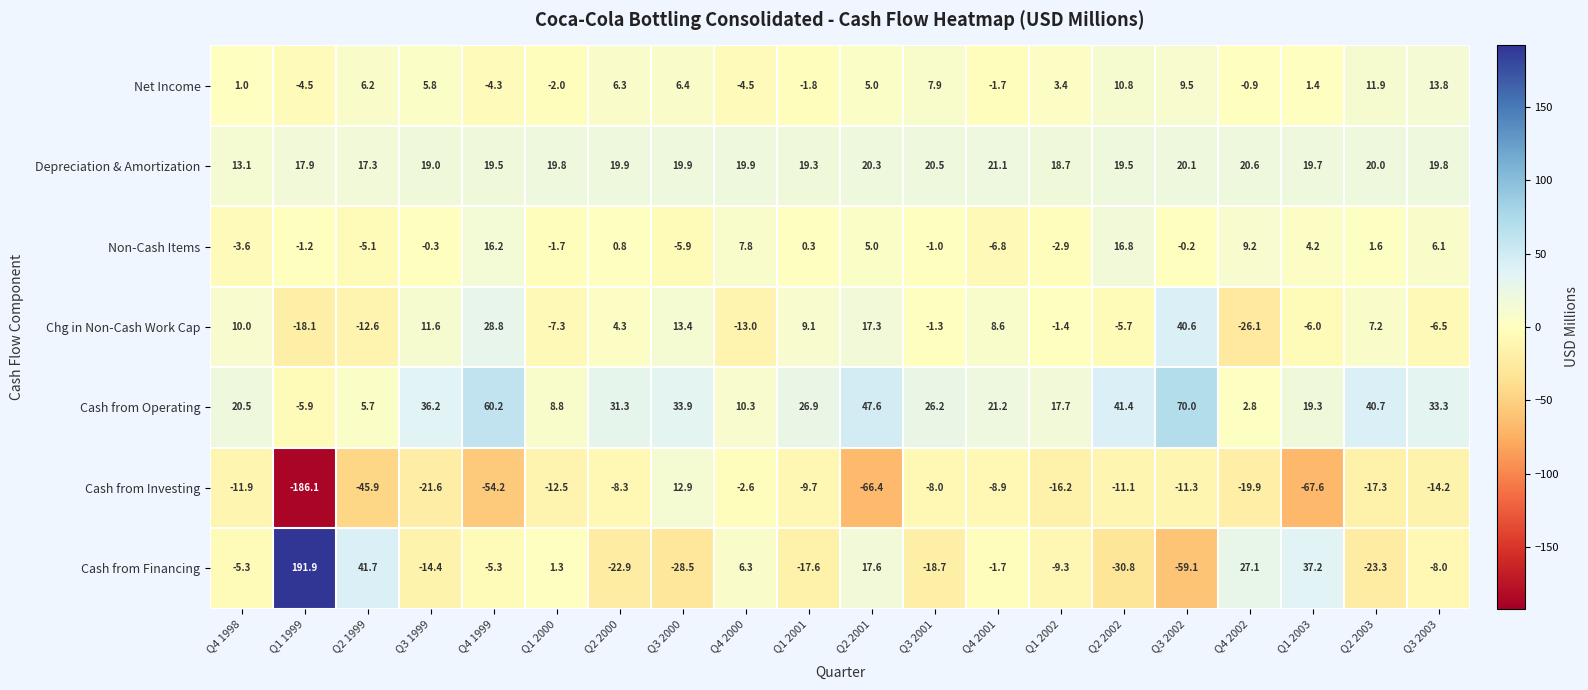

Which category has the lowest value across all series?

Q1 1999